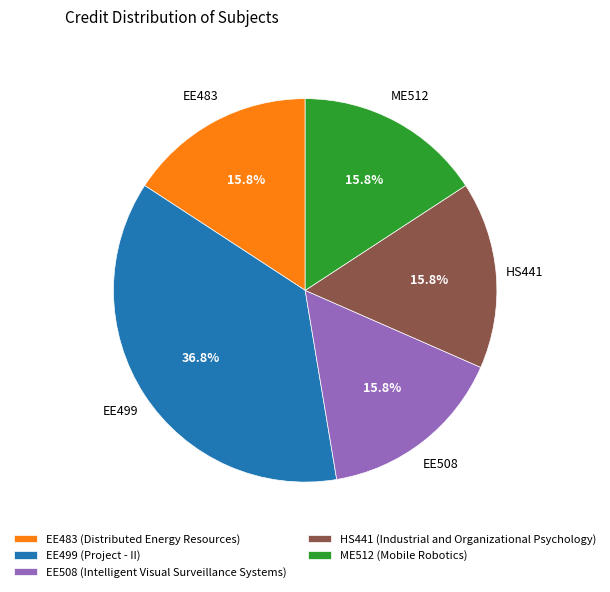

How many segments does this pie chart have?

5